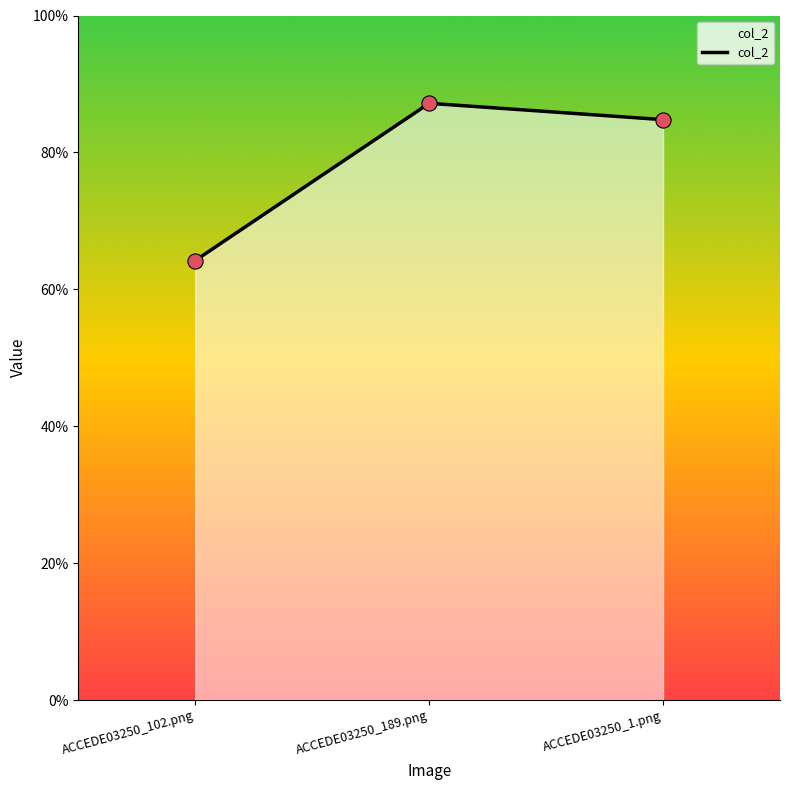

Does the chart have visible grid lines?

No